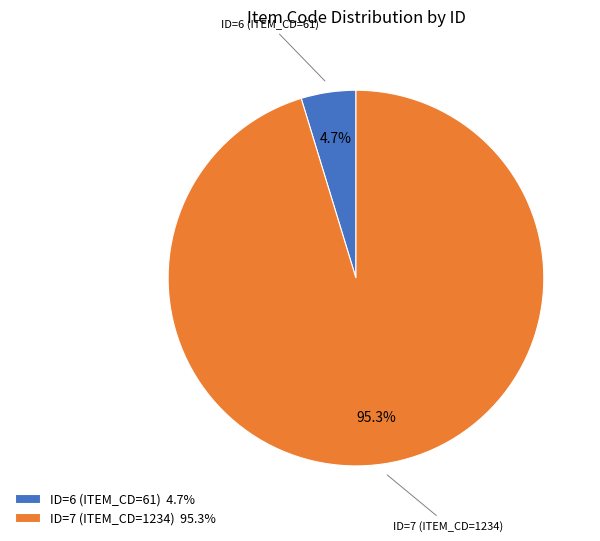

What percentage is the ID=6 (ITEM_CD=61) slice, to the nearest percent?

5%